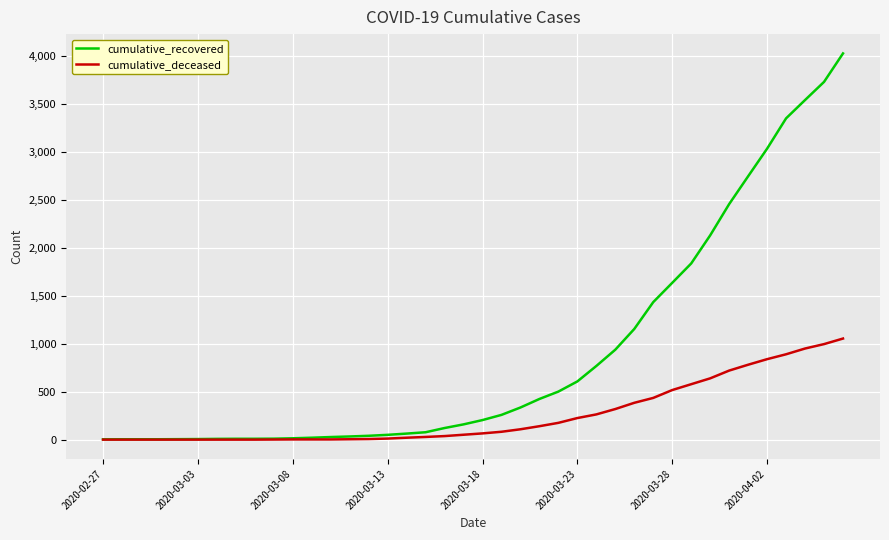

Rank the series by their average value, from lowest to highest.

cumulative_deceased, cumulative_recovered